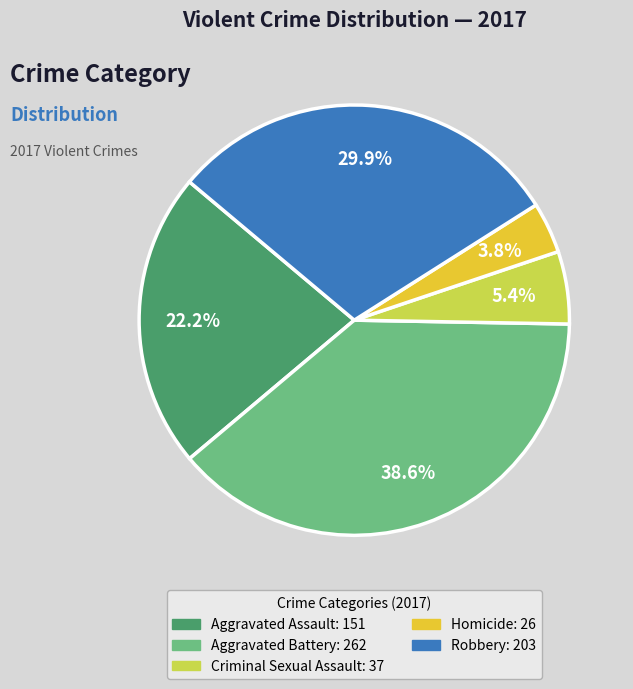

Is there a majority slice in this chart?

No